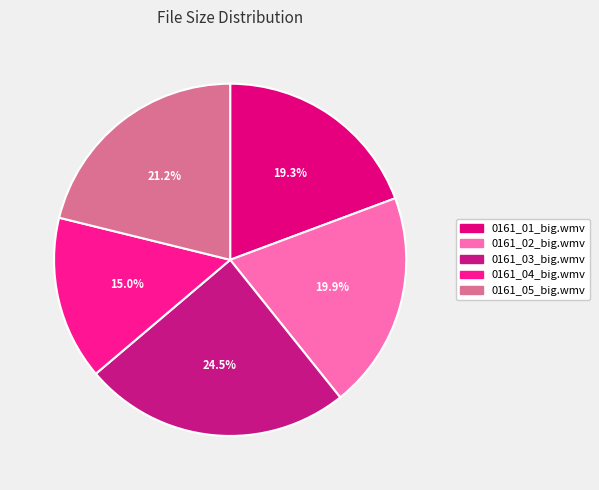

Rank the categories by value from lowest to highest.

0161_04_big.wmv, 0161_01_big.wmv, 0161_02_big.wmv, 0161_05_big.wmv, 0161_03_big.wmv